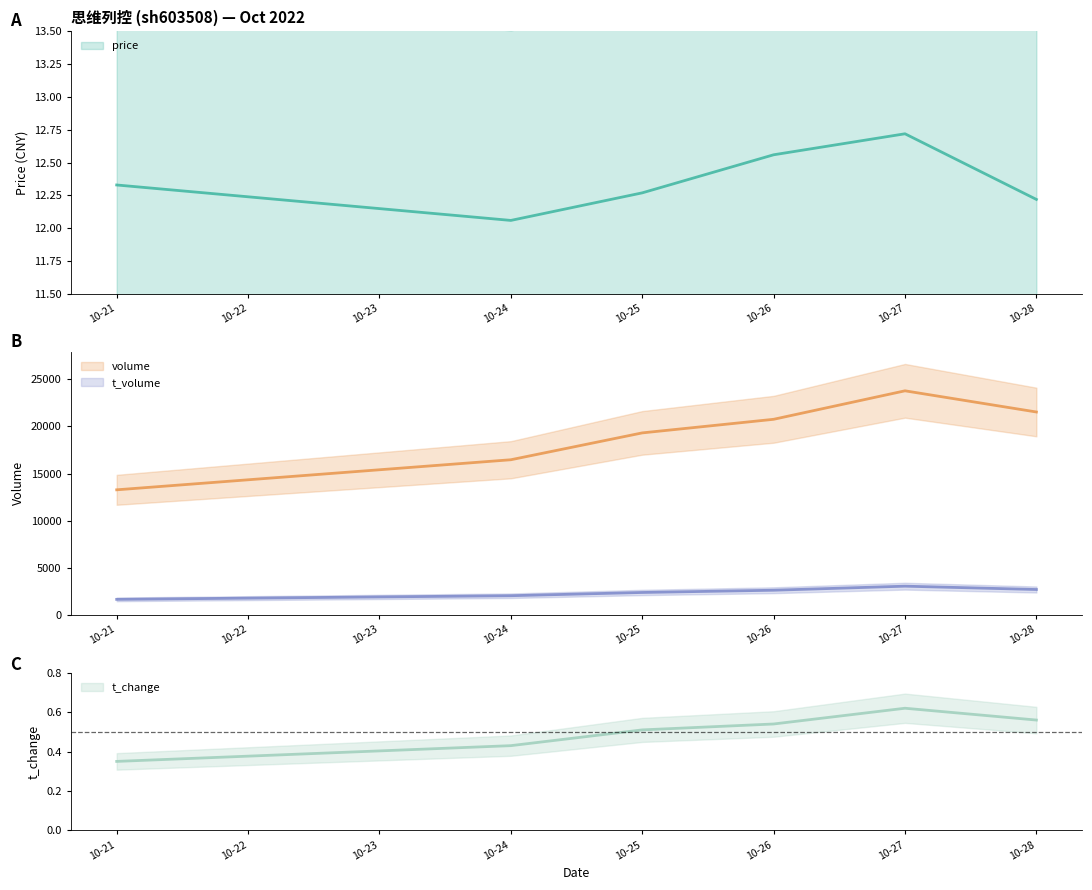

List the labels in order of t_change value, smallest first.

10-21, 10-24, 10-25, 10-26, 10-28, 10-27